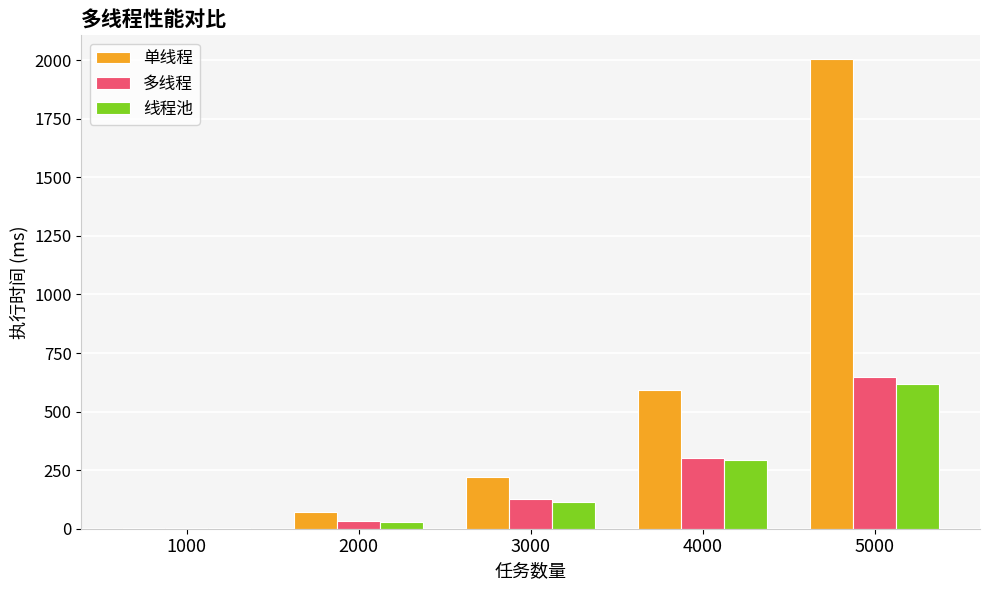

Which series changed the most between 2000 and 4000?

单线程